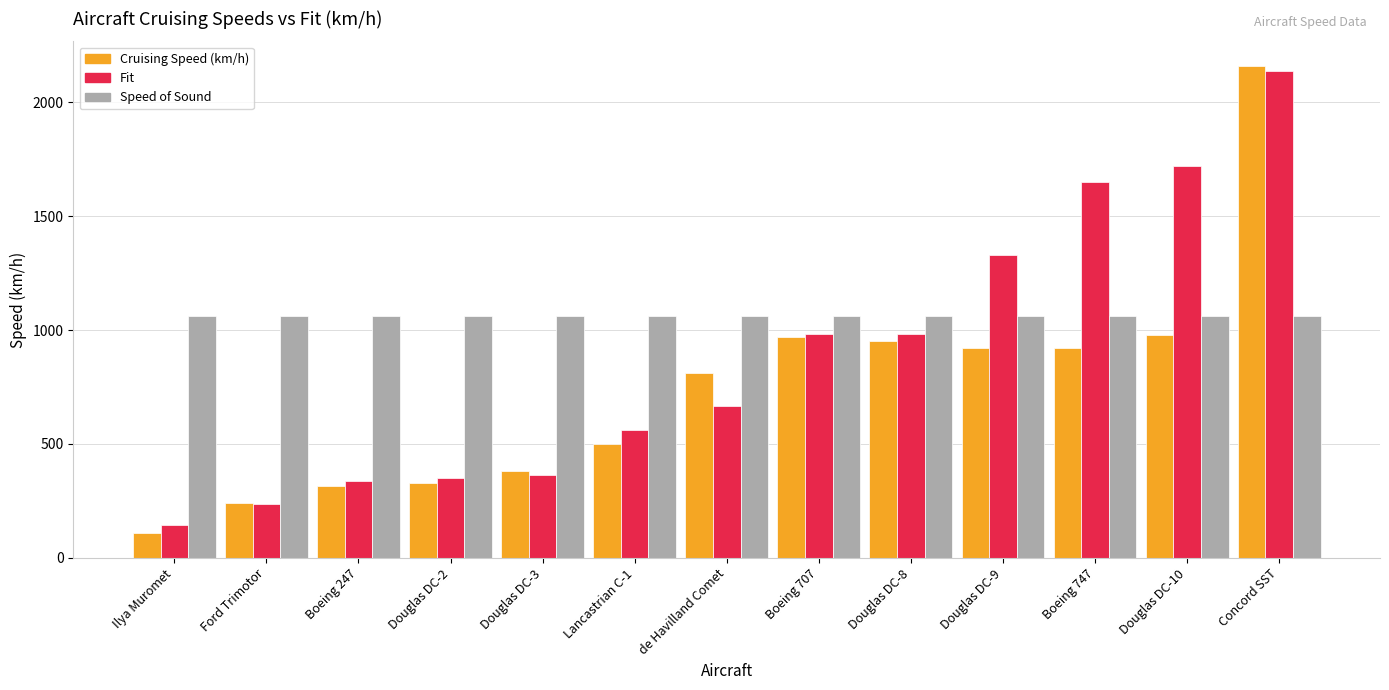

The Cruising Speed (km/h) series shows 810.0 at de Havilland Comet. True or false?

True